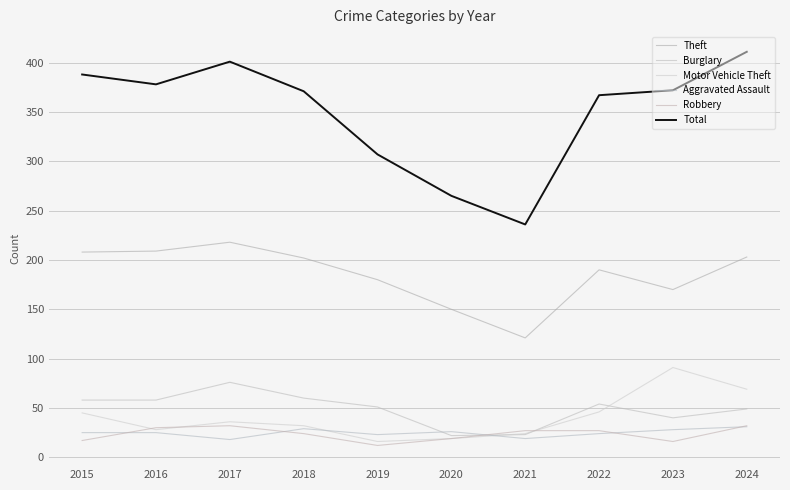

The value of Theft at 2017 is 218. True or false?

True